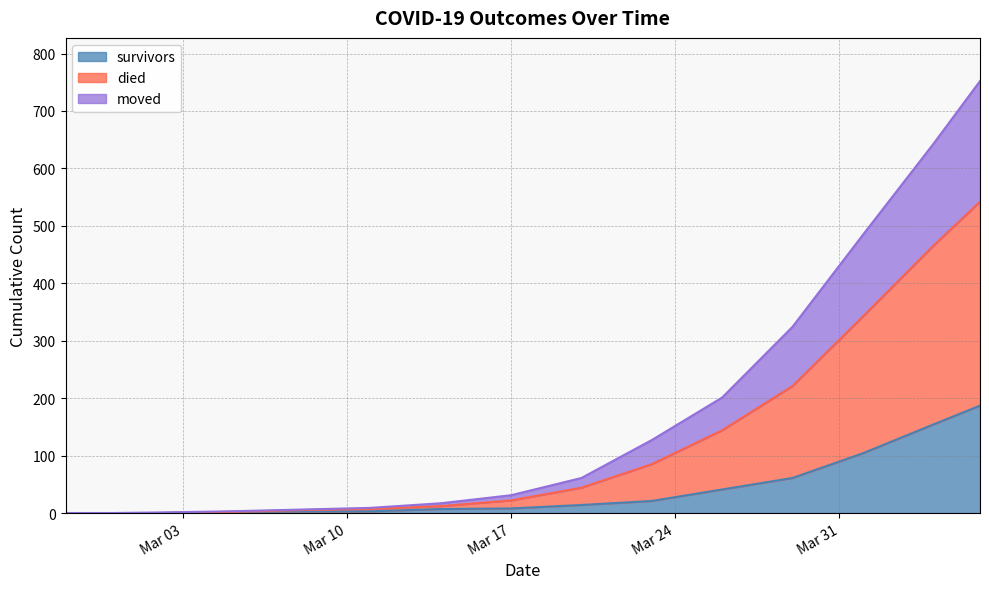

True or false: survivors has more than 2 interior local peaks.

False